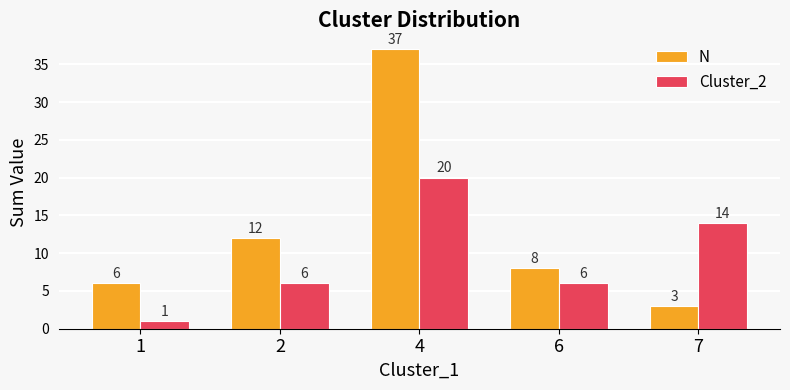

What is the smallest value displayed?

1